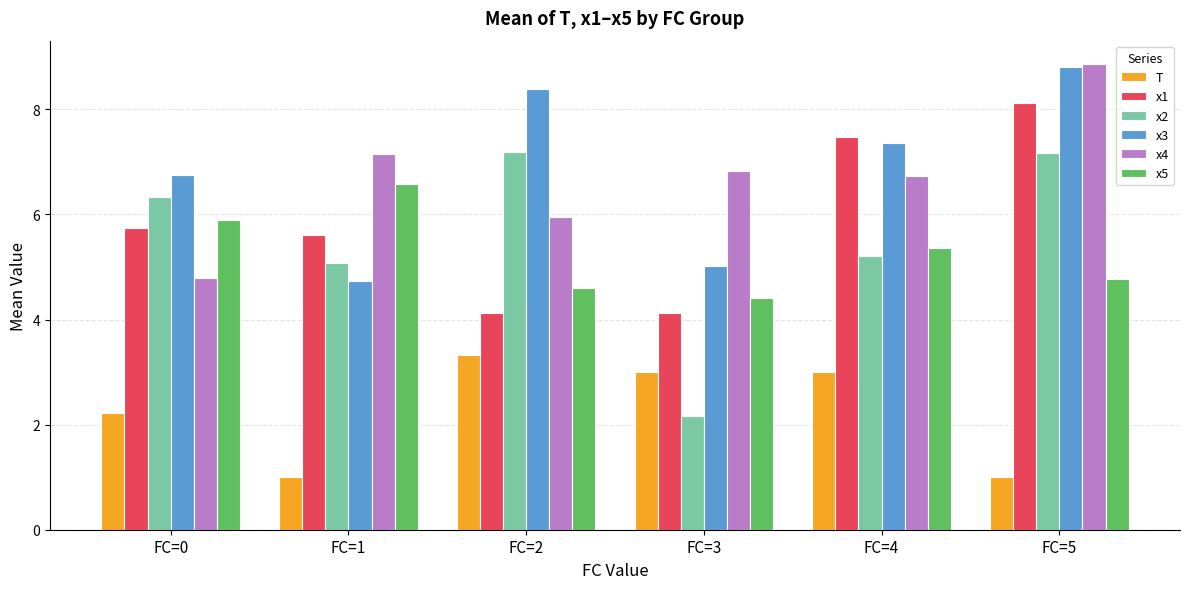

Count the number of data series in this chart.

6